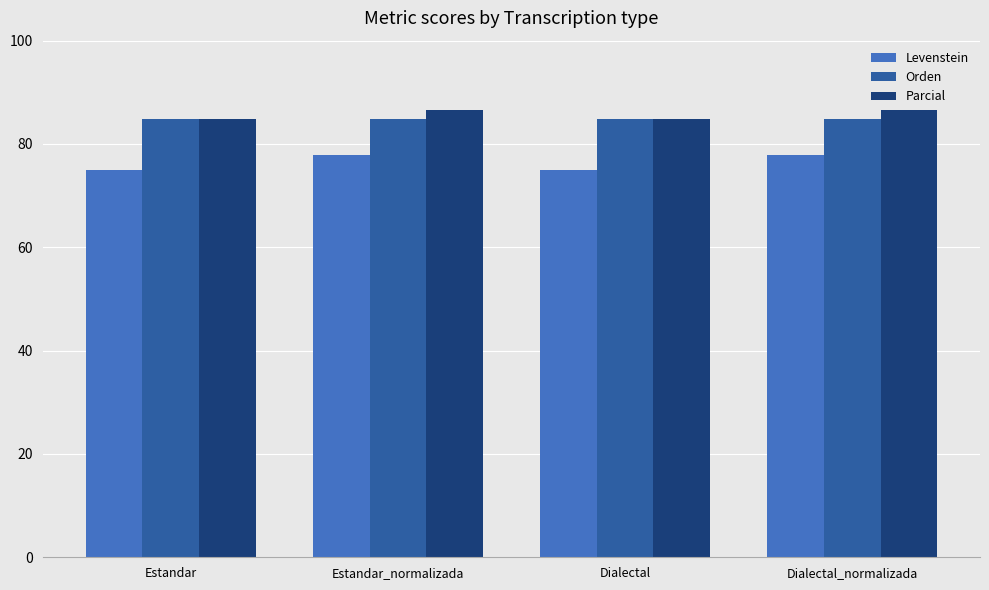

What is the spread (max minus min) of values at Dialectal?

9.8